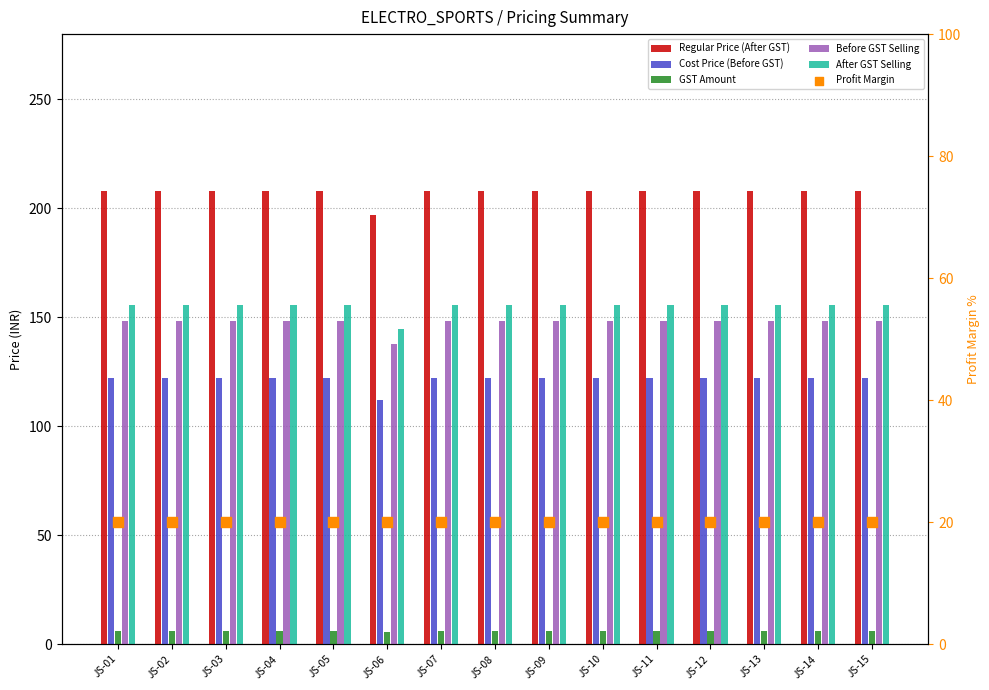

Is the value of Regular Price (After GST) at JS-01 greater than the value of After GST Selling at JS-07?

Yes